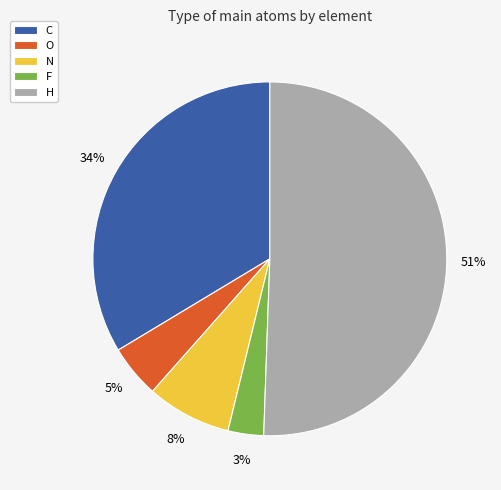

Which category has the biggest portion of the pie?

H